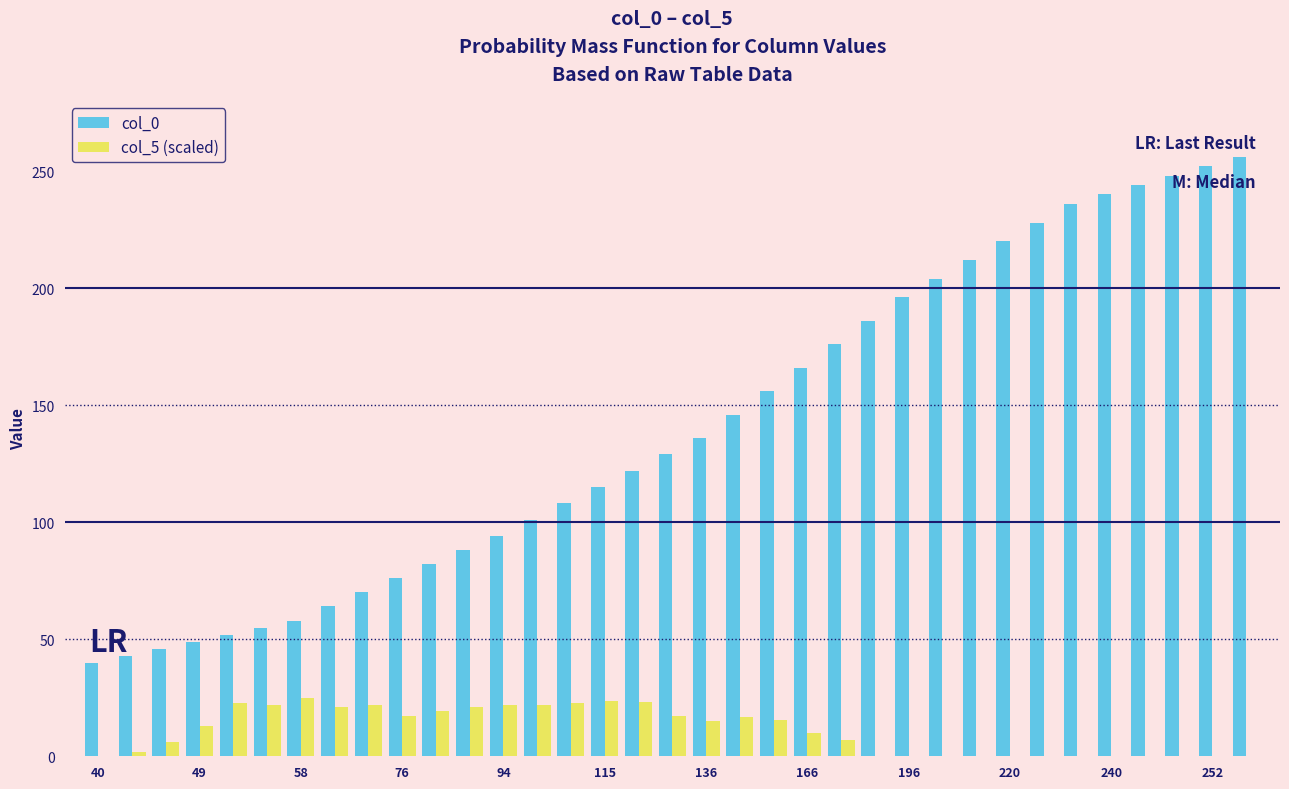

Which series has the largest total across all categories?

col_0